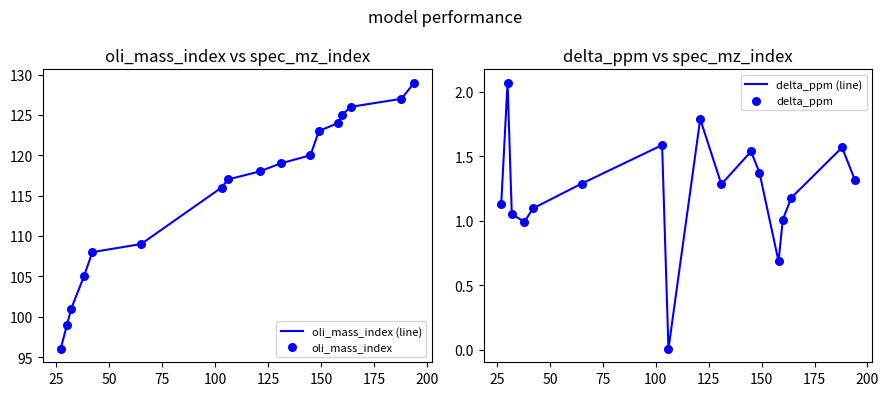

Which series contains the lowest Y value?

delta_ppm (line)